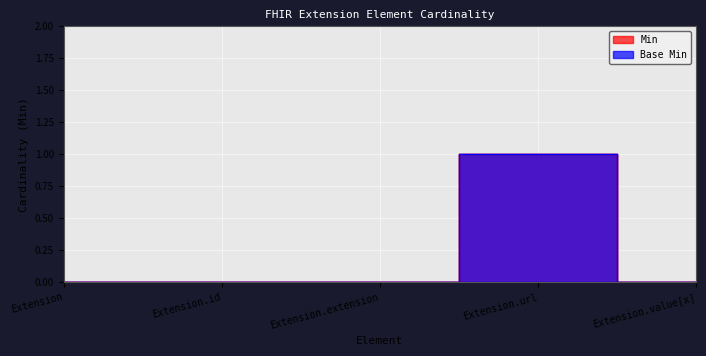

True or false: Base Min has more than 0 points higher than both neighbors.

True